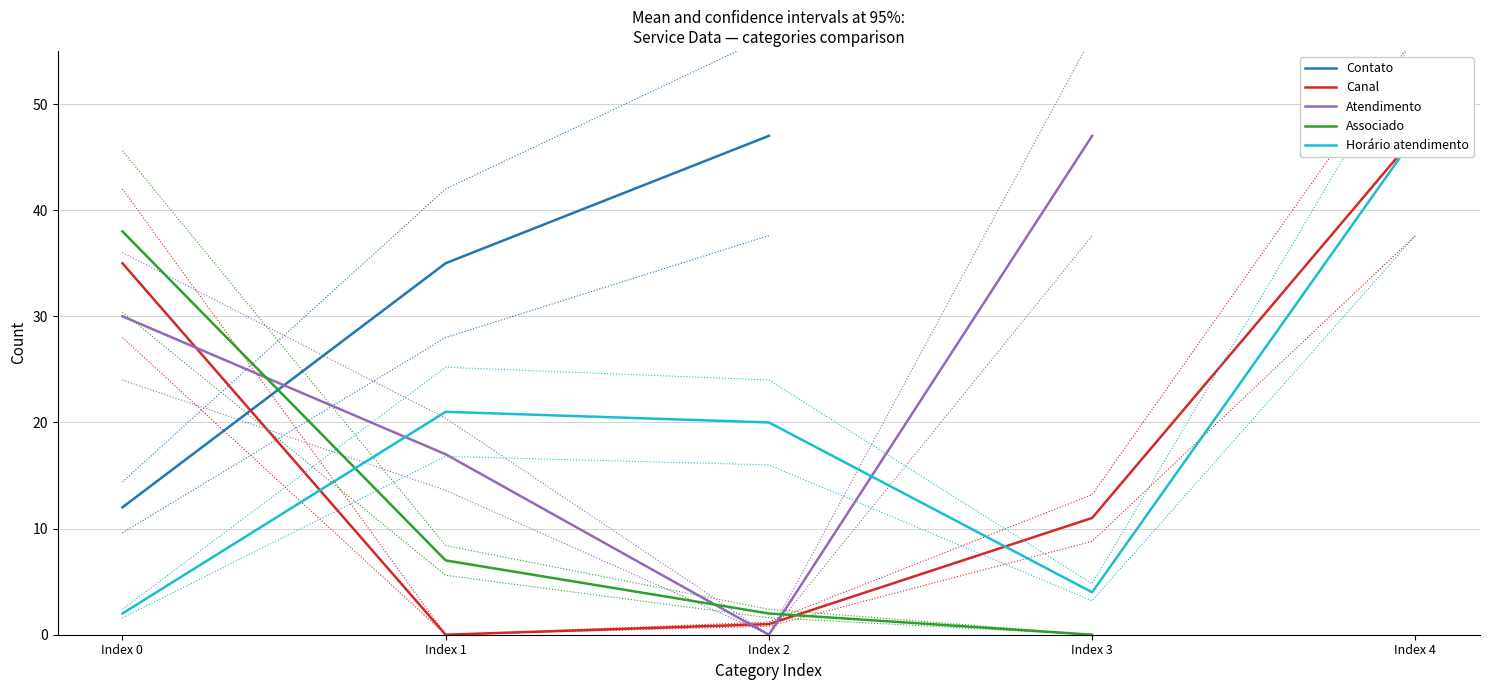

What is the minimum value for Horário atendimento?

2.0